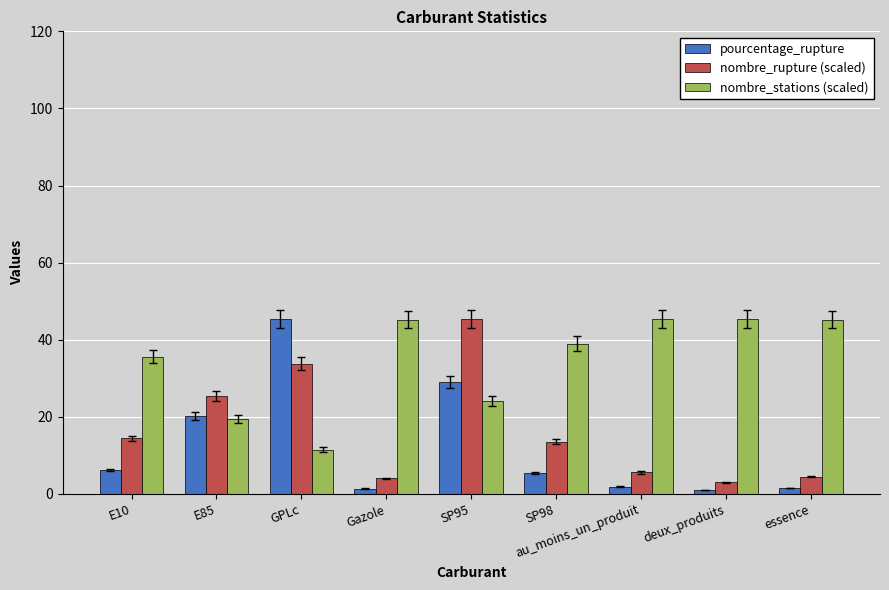

How many categories are shown in the chart?

9